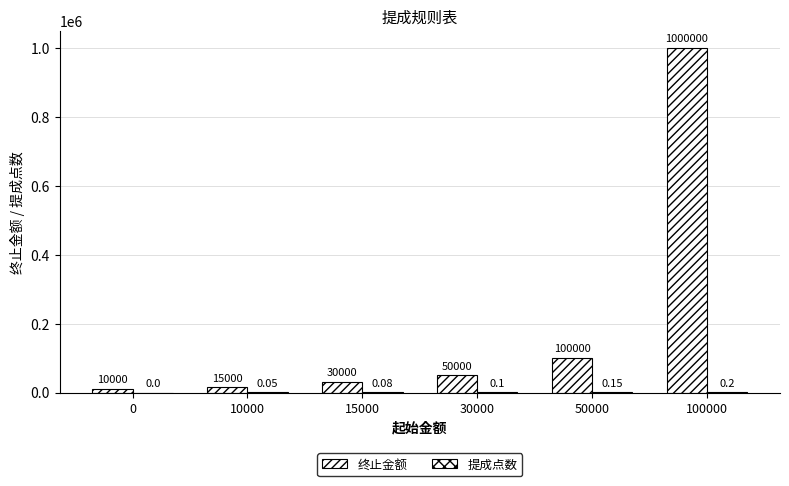

How many groups of bars are there?

6